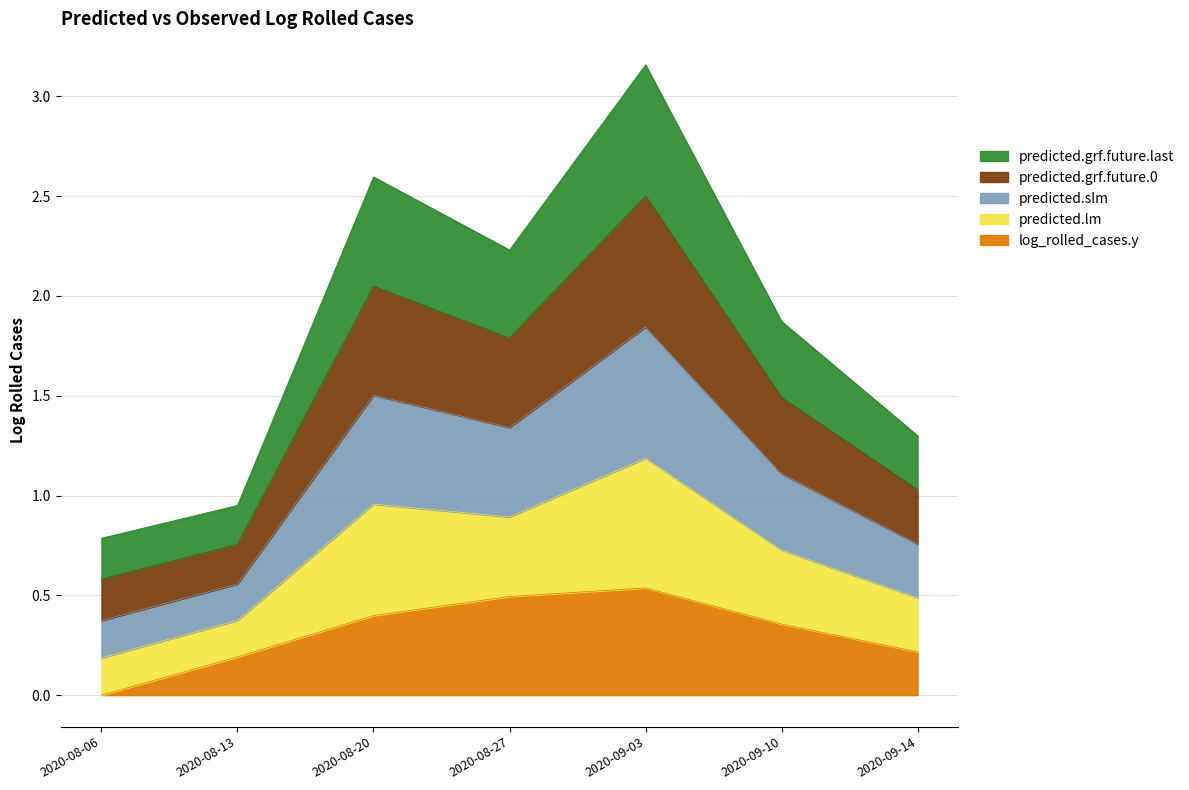

True or false: log_rolled_cases.y has a value of 0.4 at 2020-08-20.

True